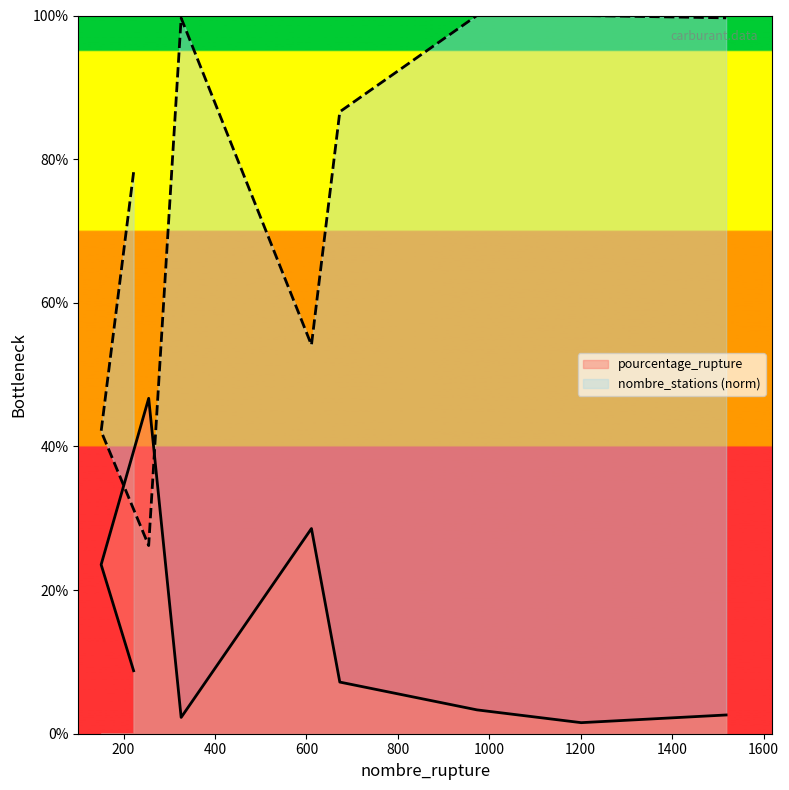

Reading left to right, list all the values displayed in this chart.

pourcentage_rupture: 8.8	23.5	46.7	2.3	28.6	7.2	3.3	1.5	2.6
nombre_stations: 78.2	42.1	26.2	99.6	54.1	86.6	100.0	100.0	99.7